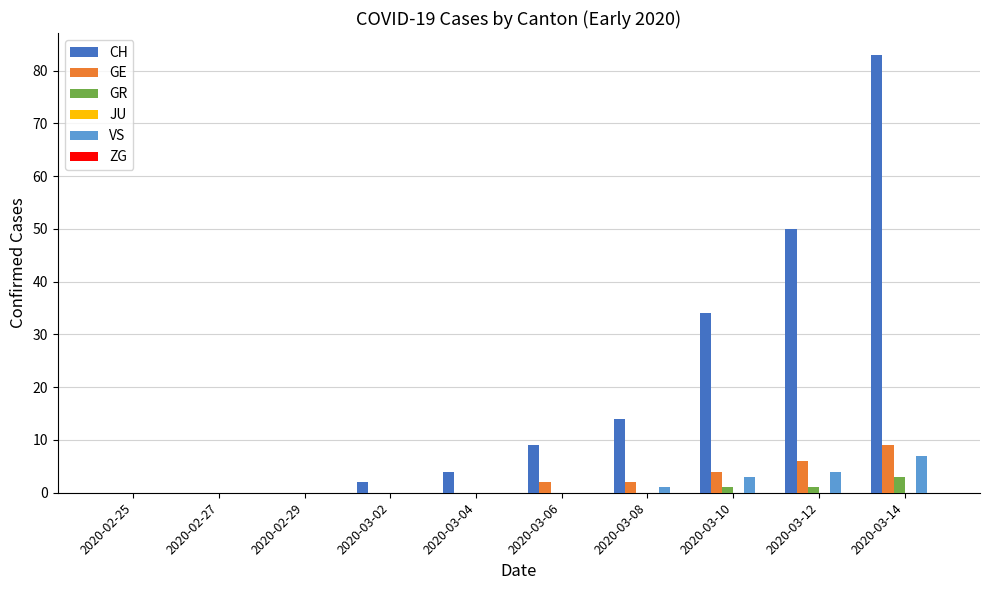

At which category does the chart reach its peak across all series?

2020-03-14